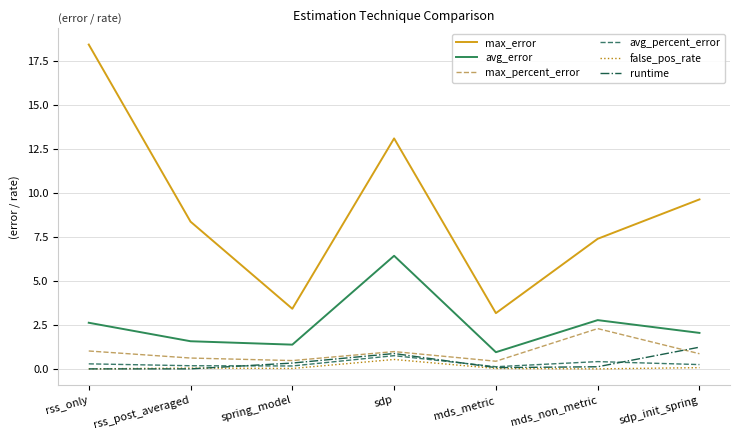

Is the value of max_percent_error at mds_non_metric greater than the value of avg_error at mds_non_metric?

No